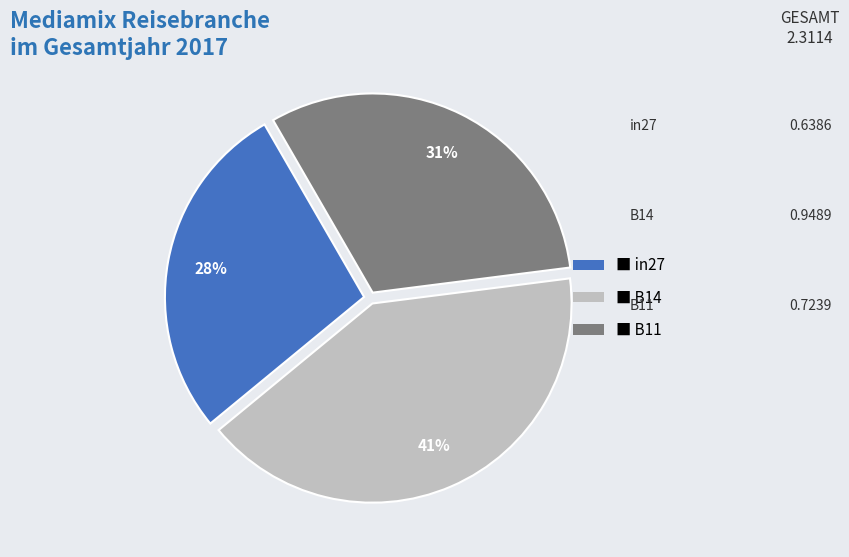

To the nearest percent, what is the difference between the largest and smallest slice percentages?

13%